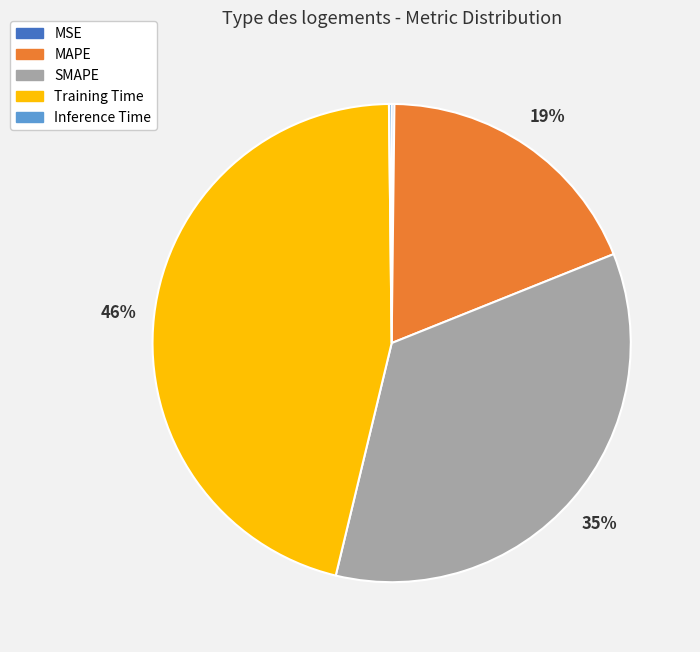

Is it true that SMAPE is 35% of the pie?

True